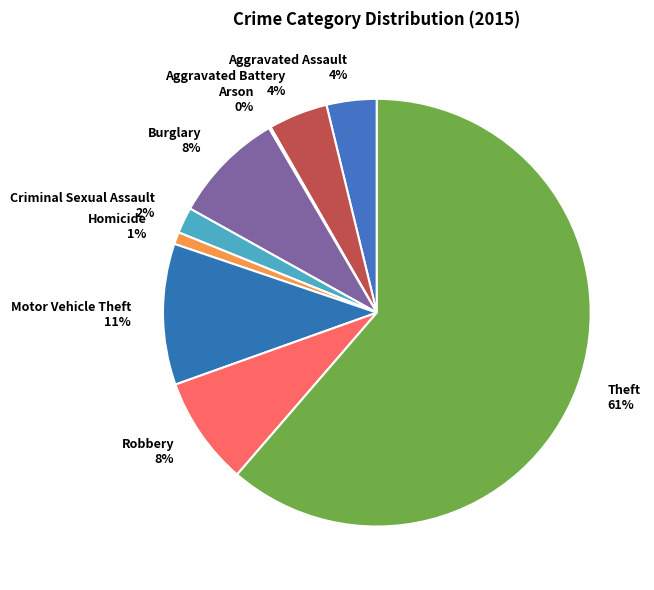

Between Theft 61% and Burglary 8%, which is larger?

Theft 61%